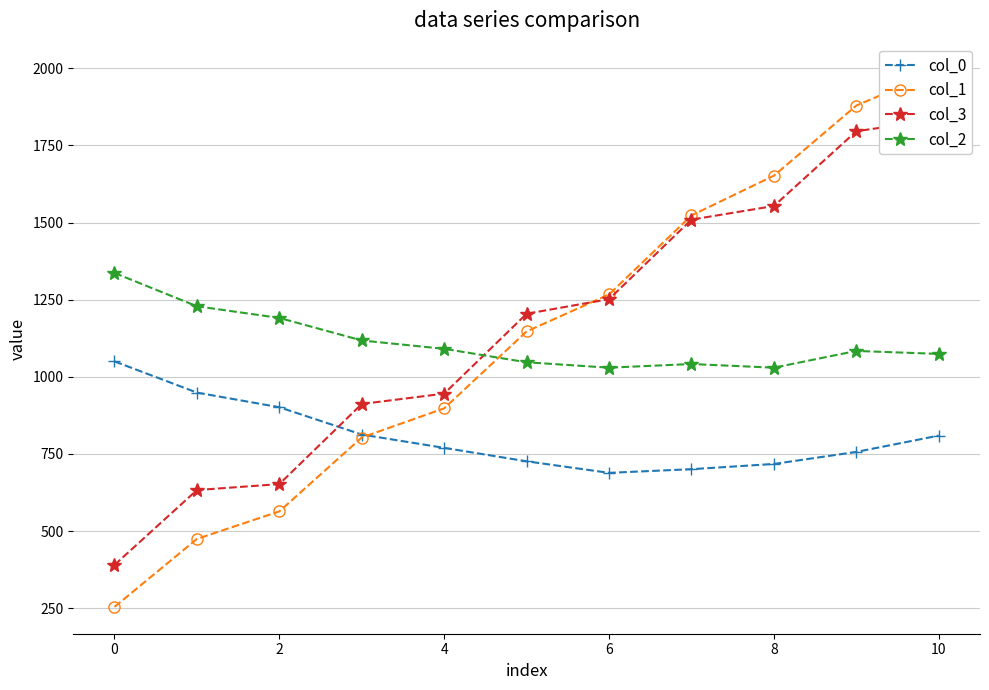

True or false: col_0 has more than 1 points higher than both neighbors.

False